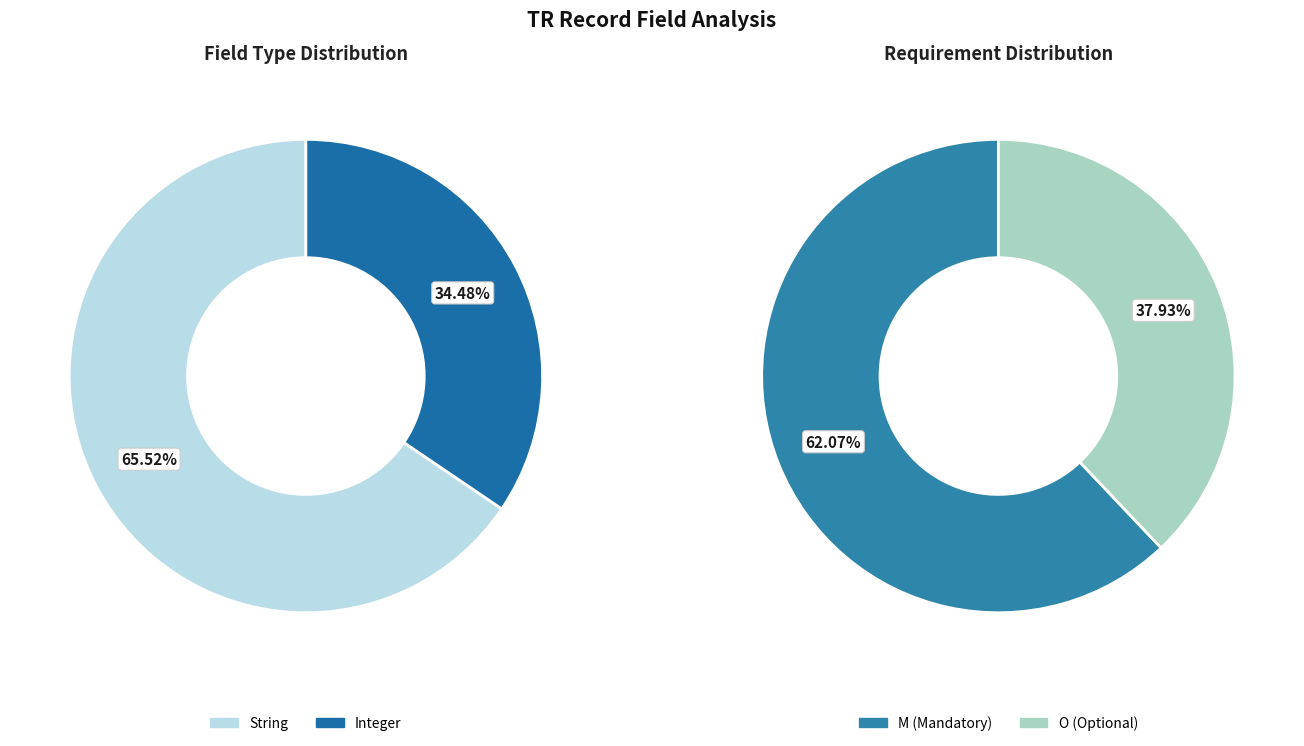

Count the number of slices in the pie.

2